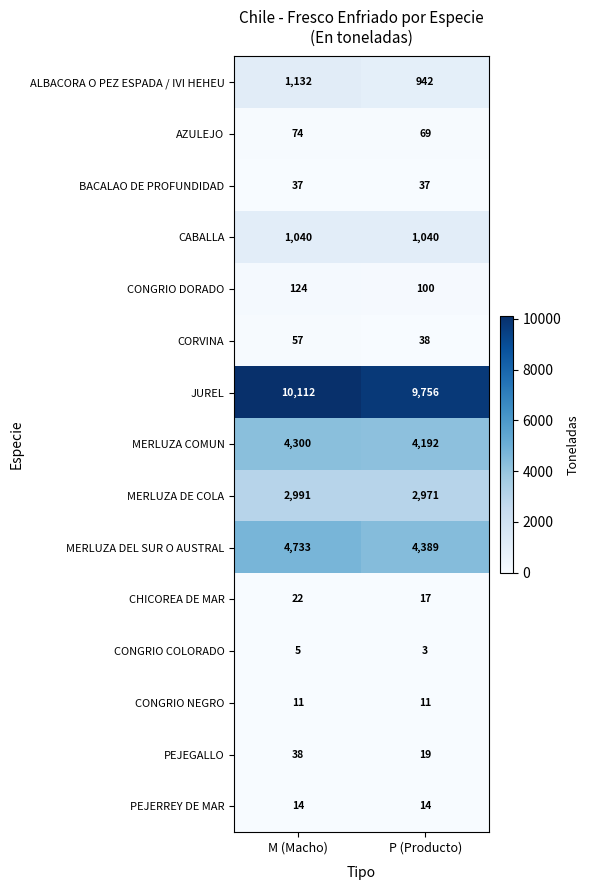

At which category does the chart reach its minimum across all series?

P (Producto)